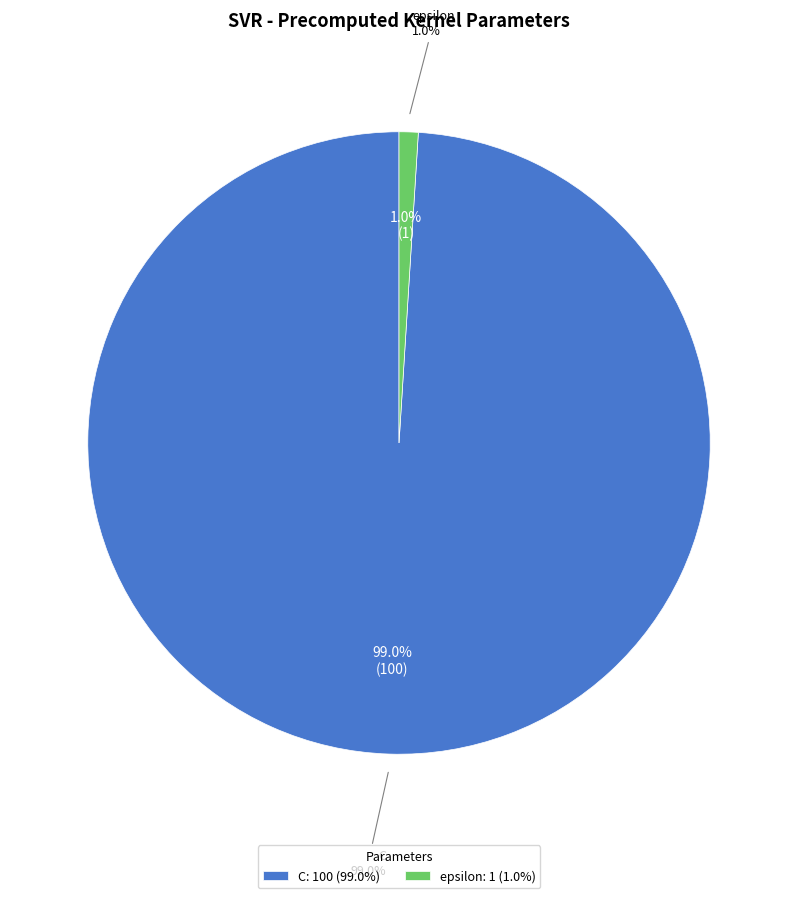

Is the sum of epsilon and C greater than half?

Yes